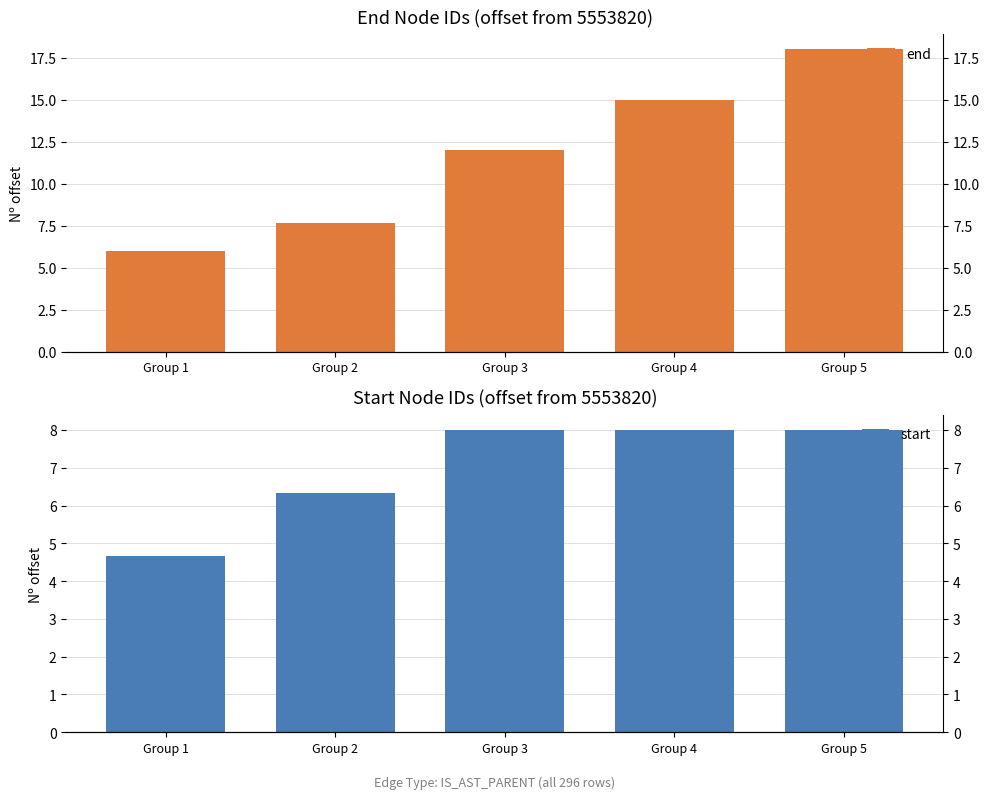

Is the value of start at Group 4 greater than the value of end at Group 3?

No